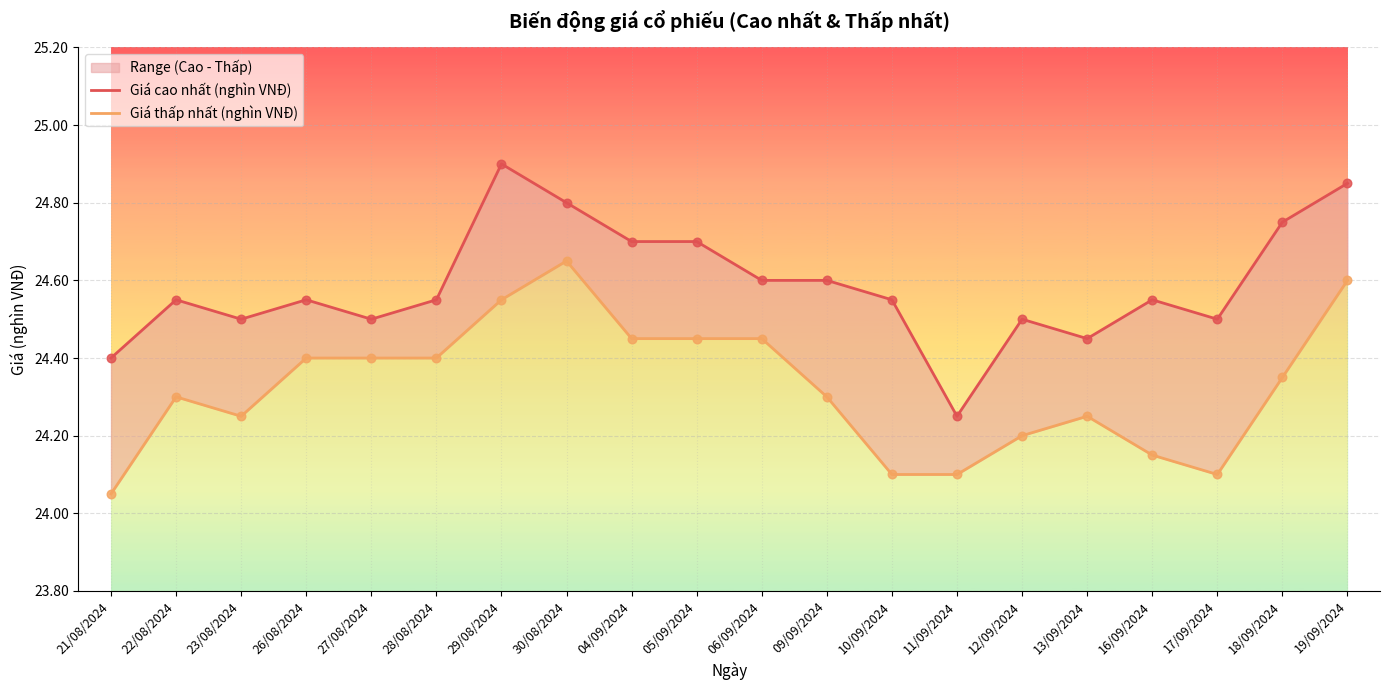

Which series has the widest spread of Y values?

Giá cao nhất (nghìn VNĐ)